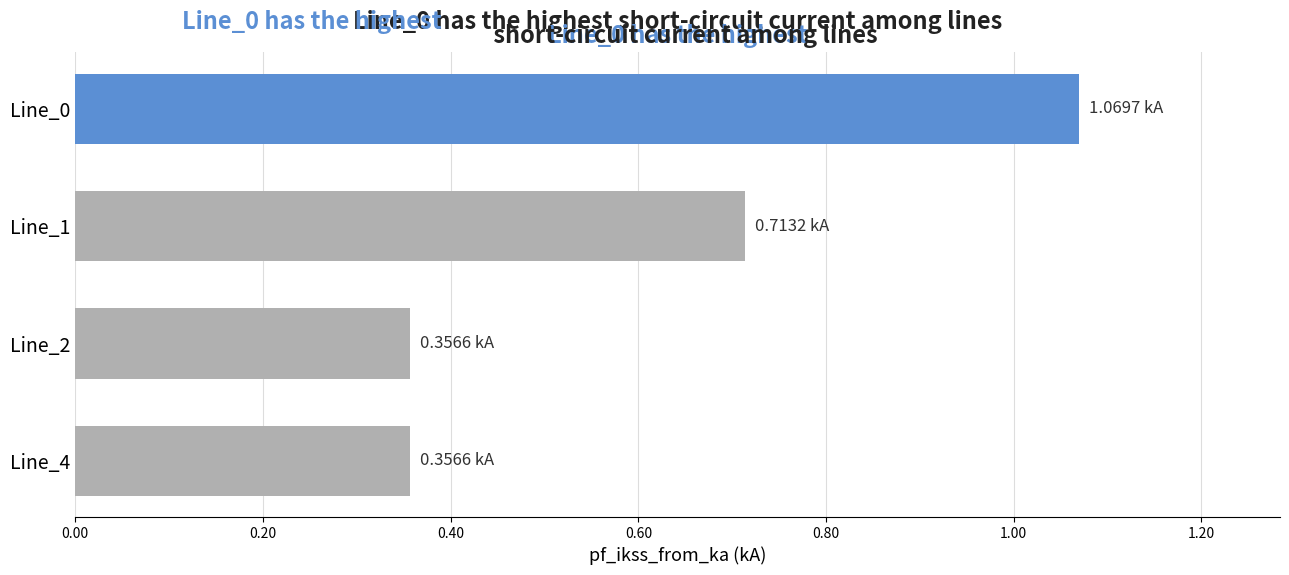

What is the change in value from Line_0 to Line_4?

-0.7